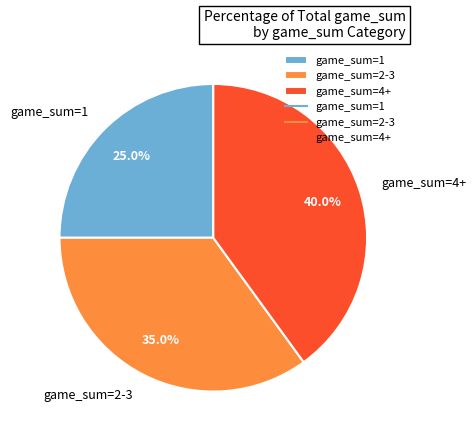

Approximately how many times larger is the value at game_sum=1 compared to game_sum=2-3?

0.7